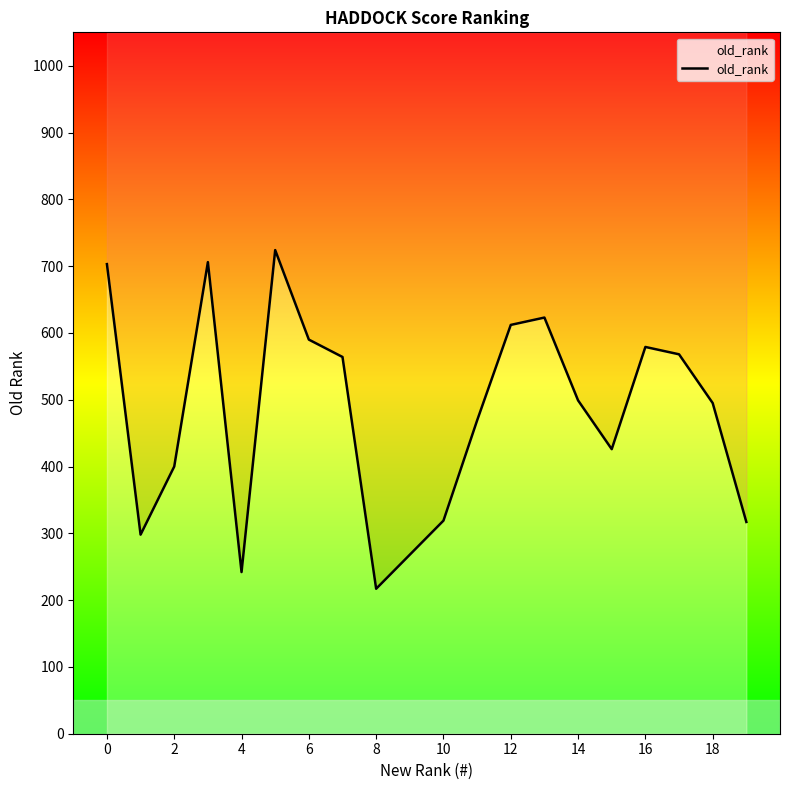

True or false: the data shows 568 at 17.

True